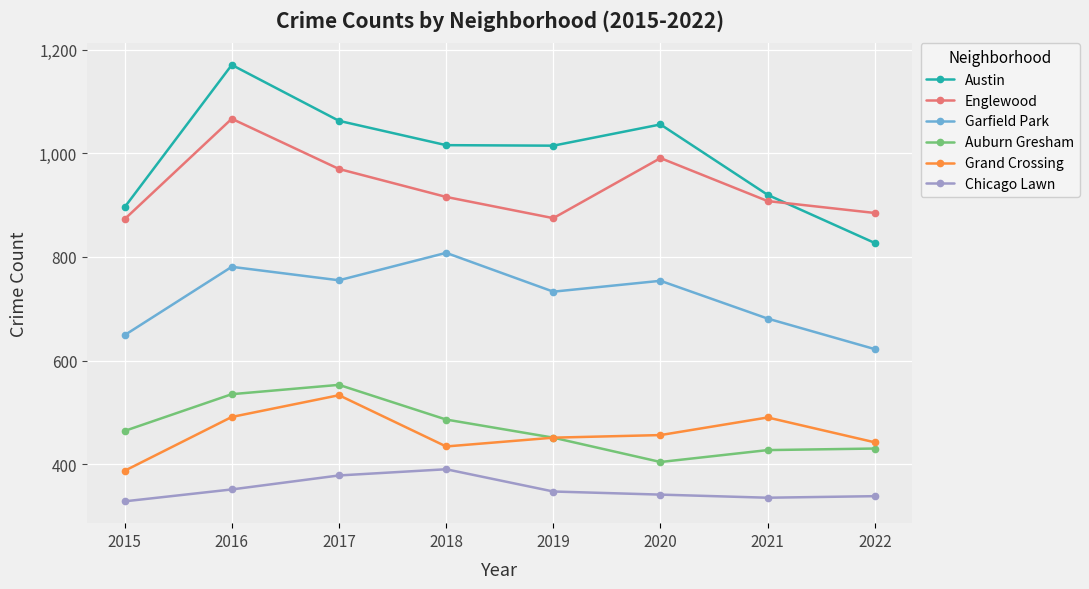

What is the approximate value of Englewood at 2017, to the nearest 10?

970